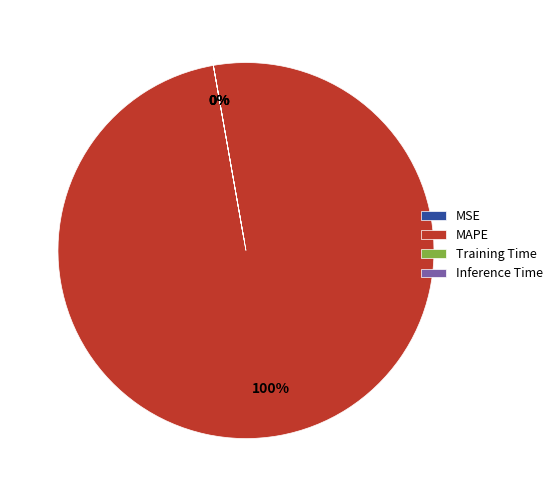

Which slice is the largest?

MAPE